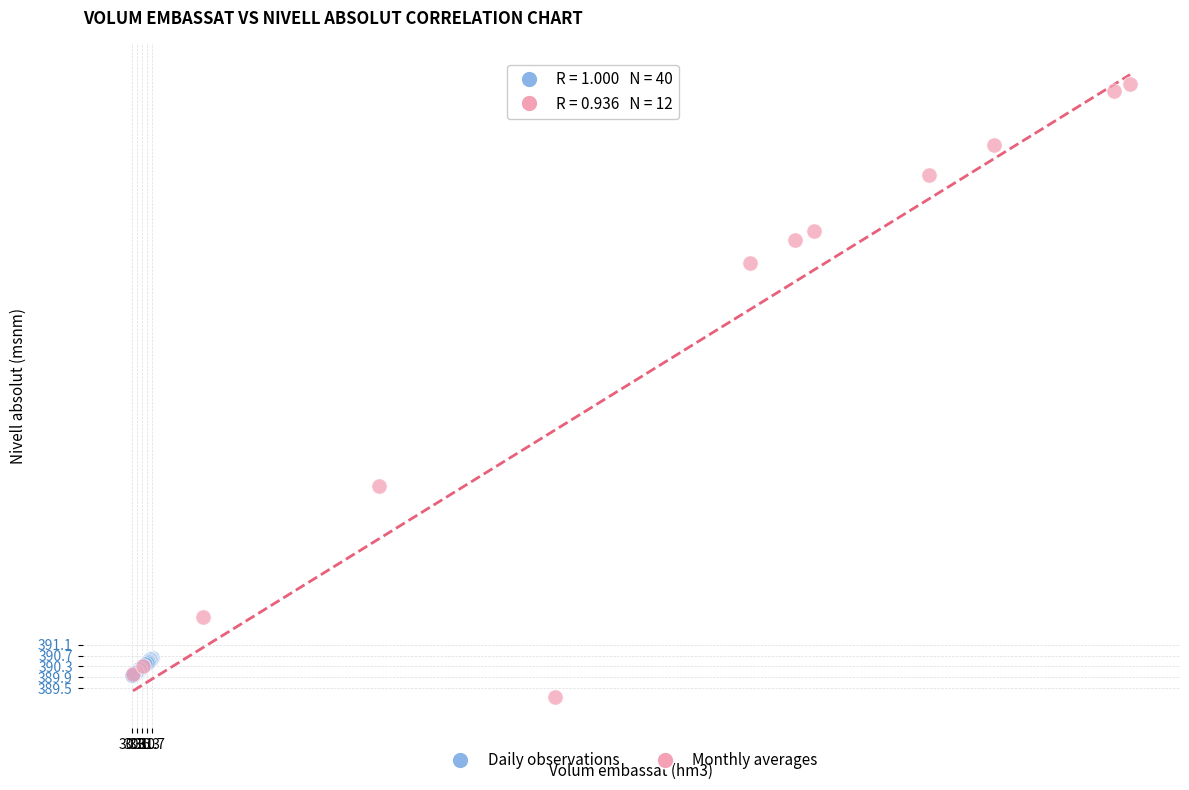

Which series reaches the maximum Y coordinate?

Monthly averages